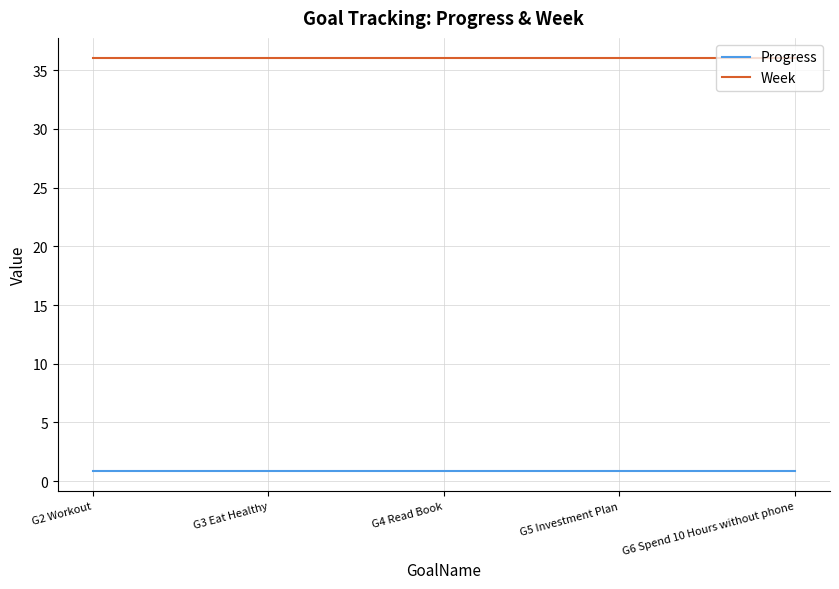

True or false: Week and Progress intersect in this chart.

False